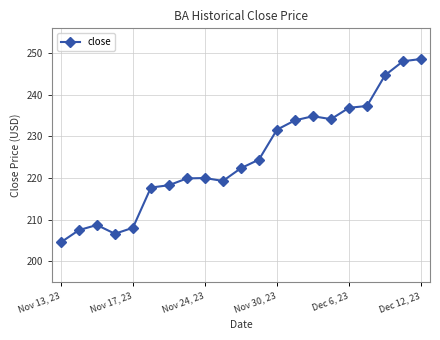

What is the value of the 8th point from the left?

219.9